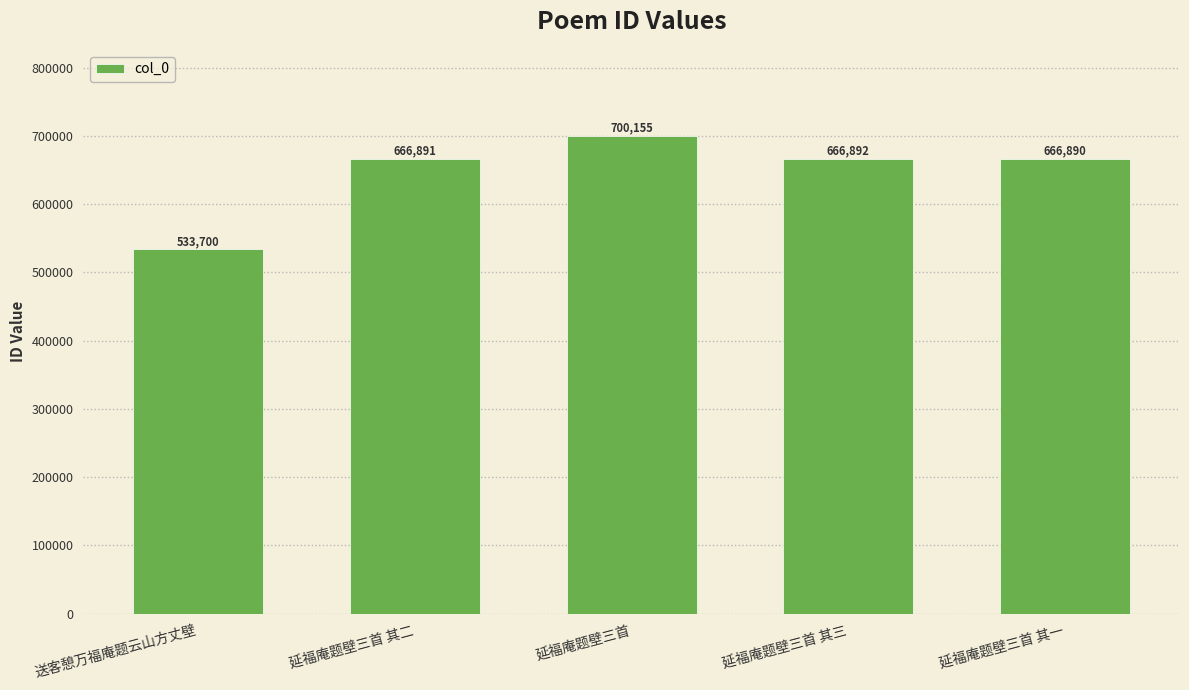

What is the ratio of the value at 延福庵题壁三首 其一 to the value at 送客憩万福庵题云山方丈壁?

1.2